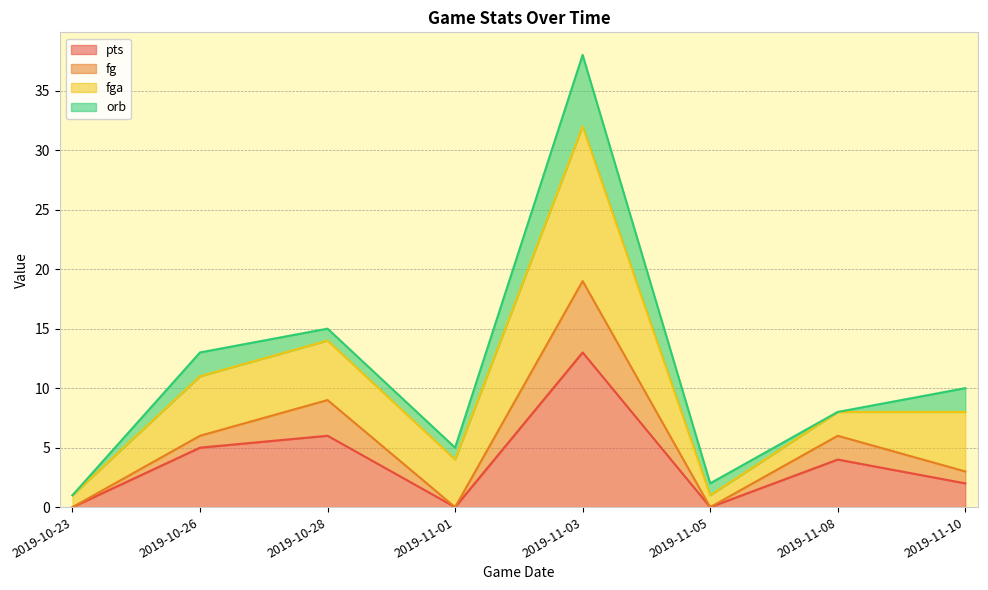

Is it true that pts equals 21 at 2019-11-03?

False